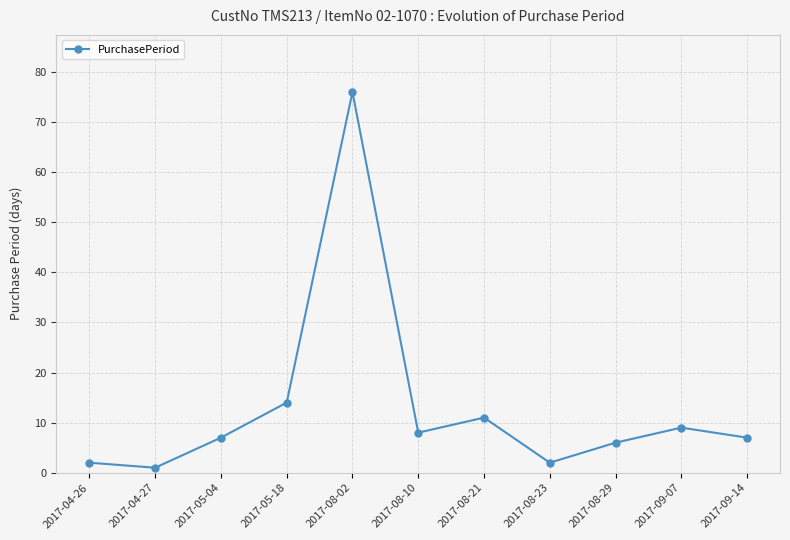

True or false: the data has more than 0 interior local peaks.

True